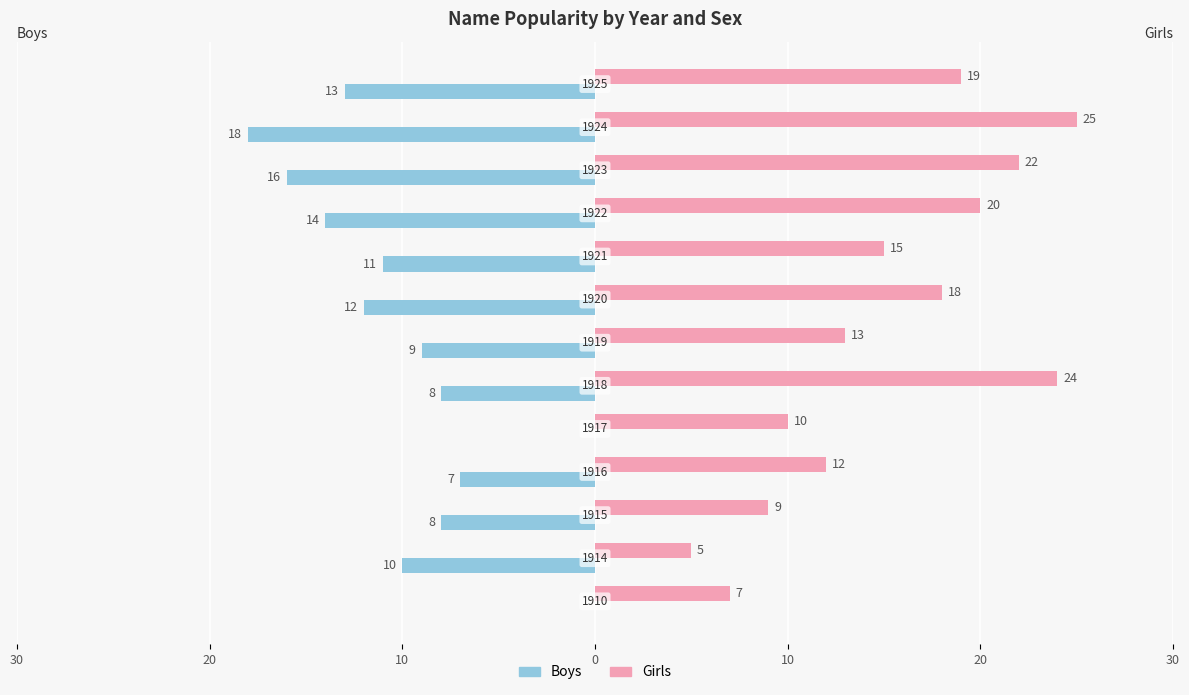

What are all the series names shown in the legend?

Boys, Girls